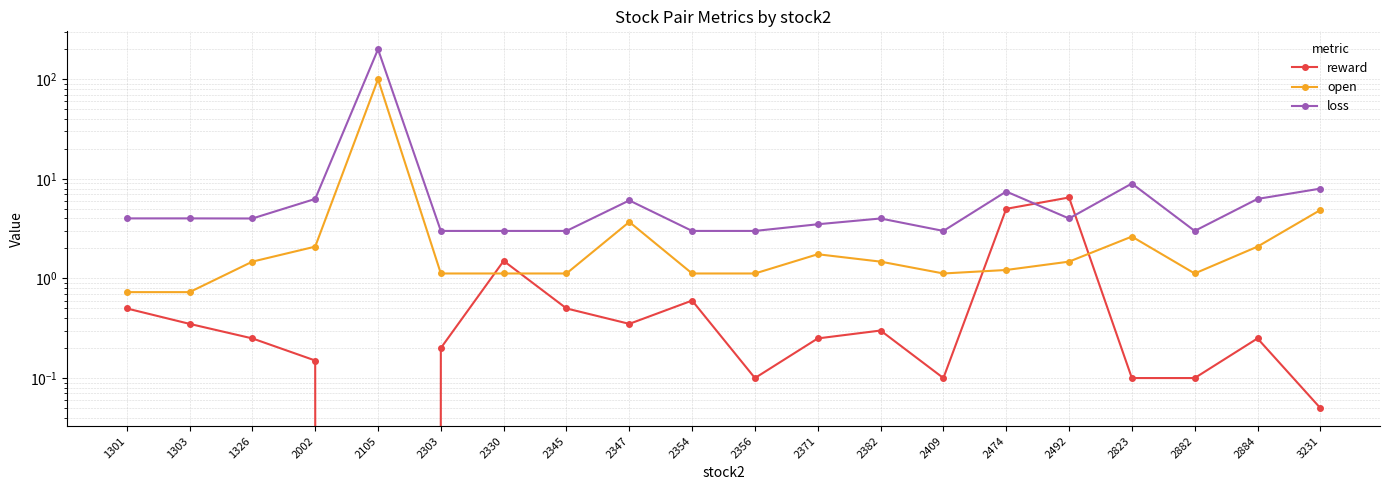

The loss series shows 61.5 at 2105. True or false?

False